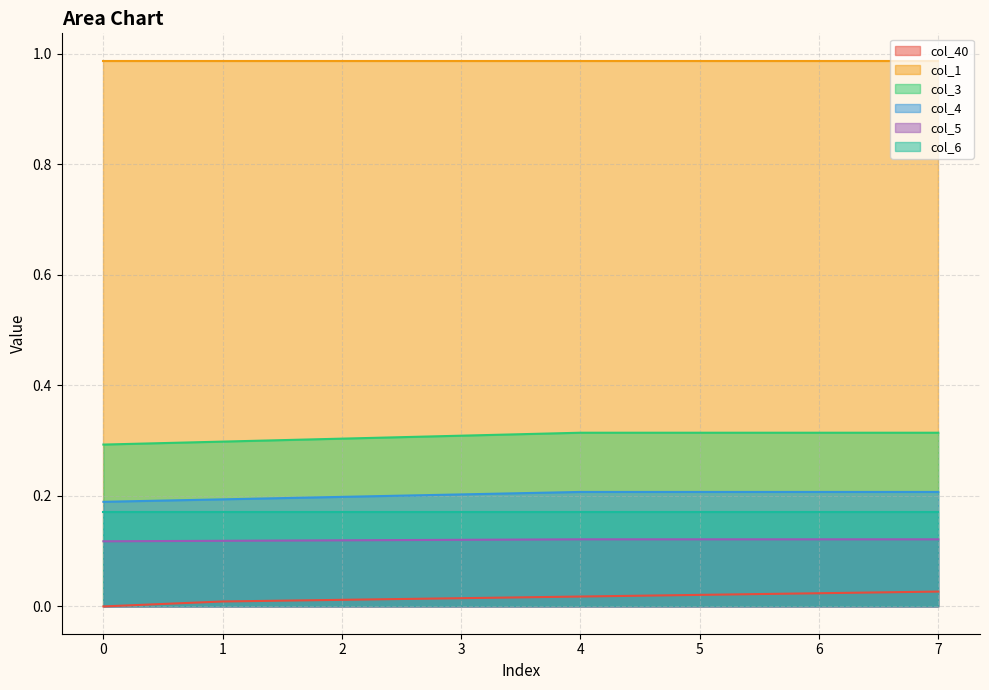

What is the value of the col_5 point at the 6th from the left?

0.1